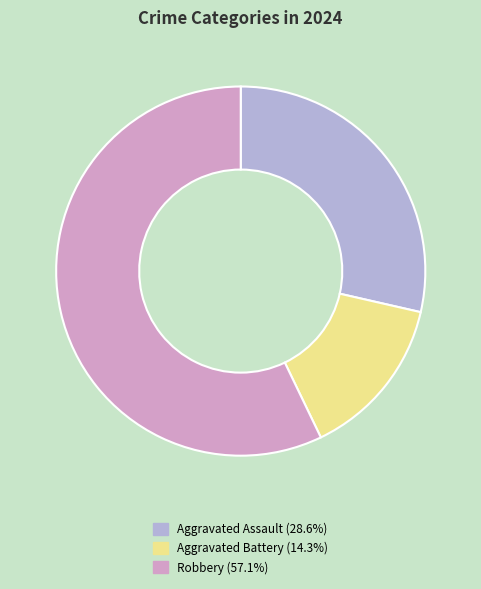

Do Aggravated Battery and Aggravated Assault together represent more than half of the pie?

No